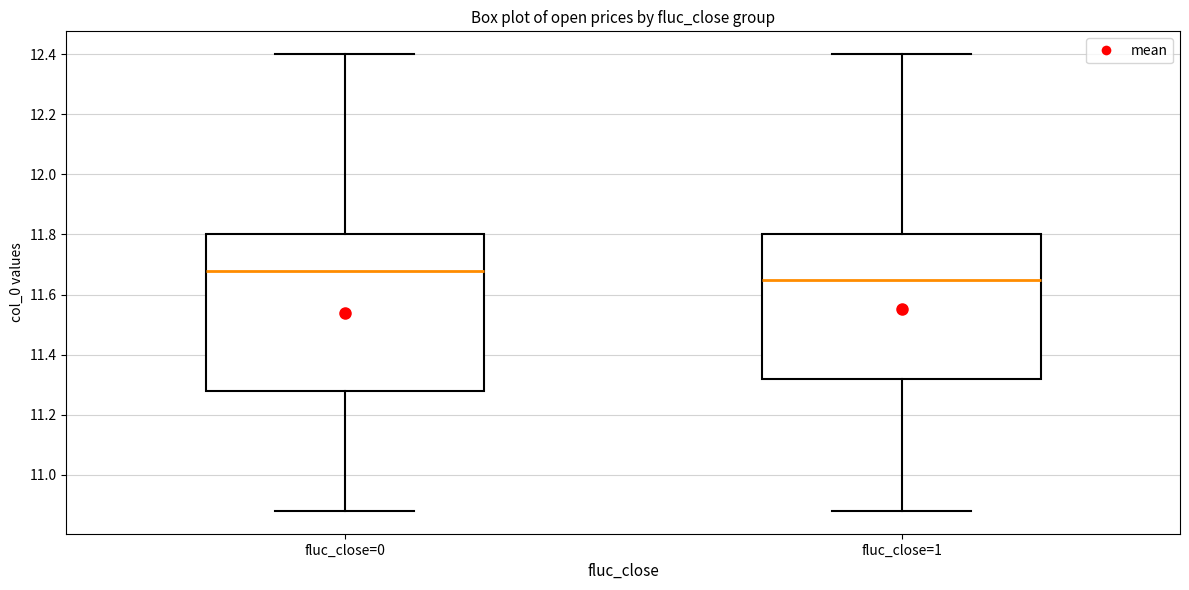

Comparing the boxes themselves (not the whiskers), which one is the tallest?

fluc_close=0